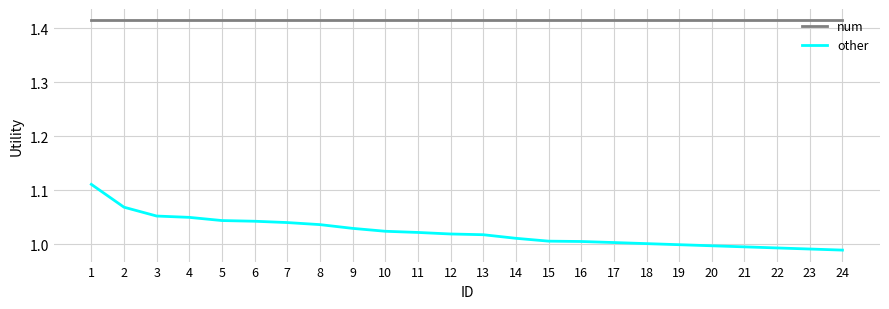

Rank the series by their average value, from highest to lowest.

num, other